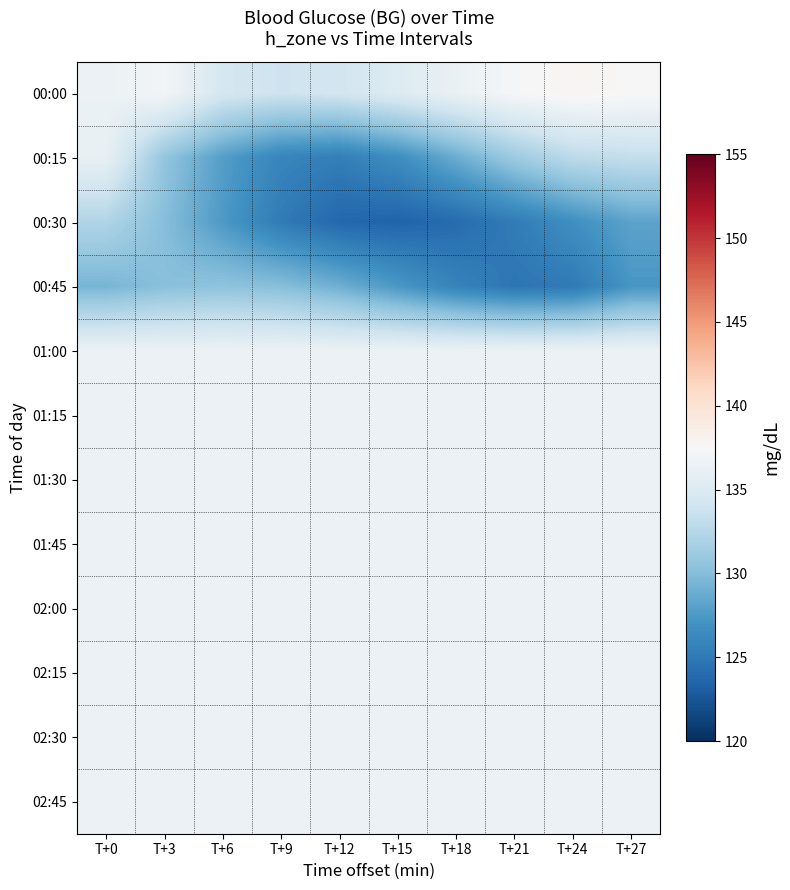

What is the total value across all series at T+0?

1625.8